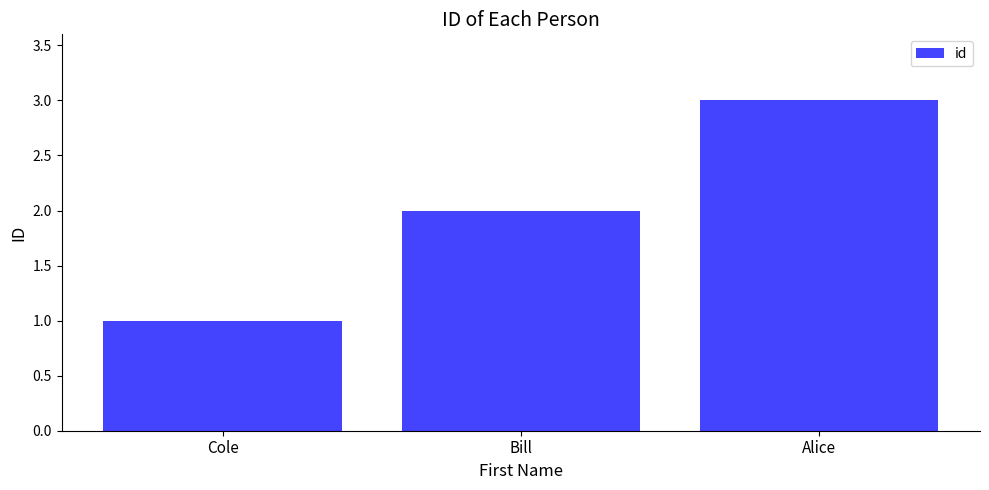

What is the label of the 3rd bar from the right?

Cole